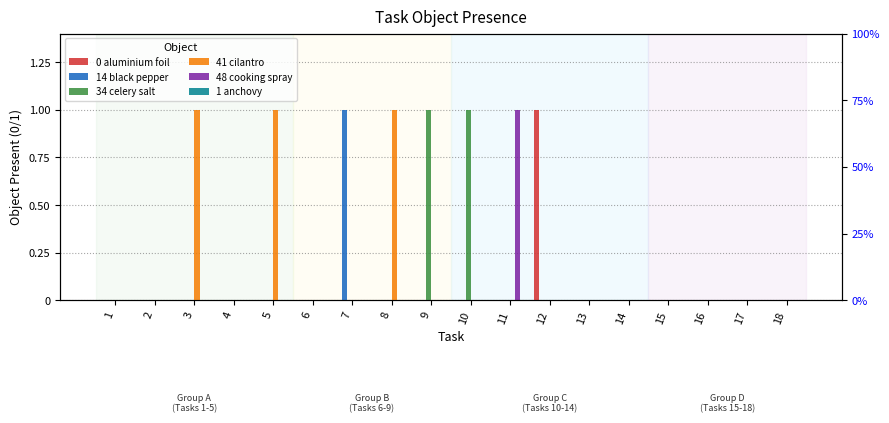

Between 16 and 17, which is larger?

16